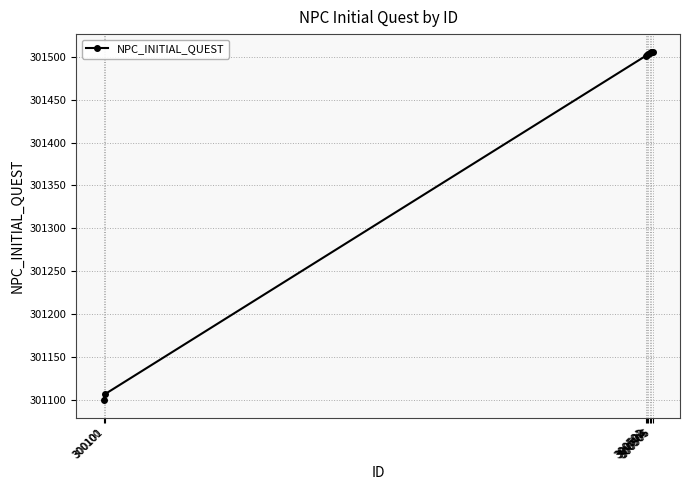

What is the greatest value displayed?

301506